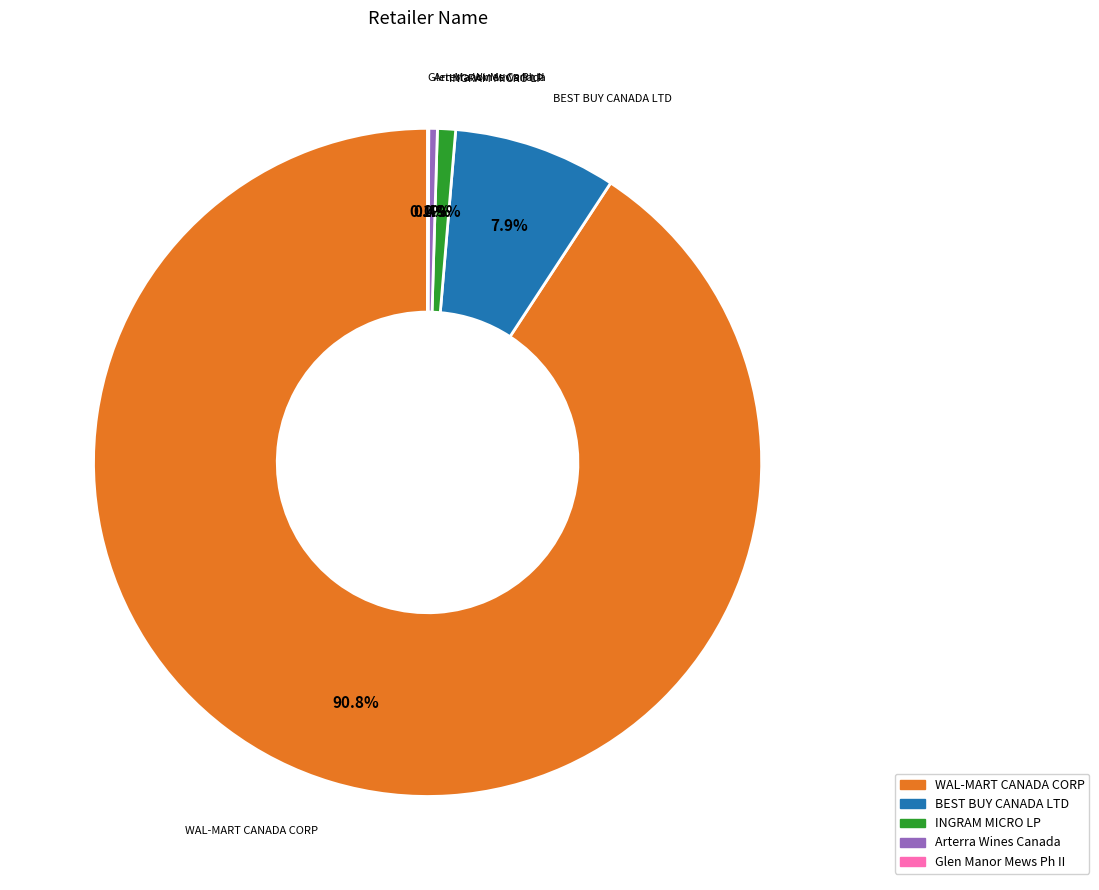

Which slice is the largest?

WAL-MART CANADA CORP